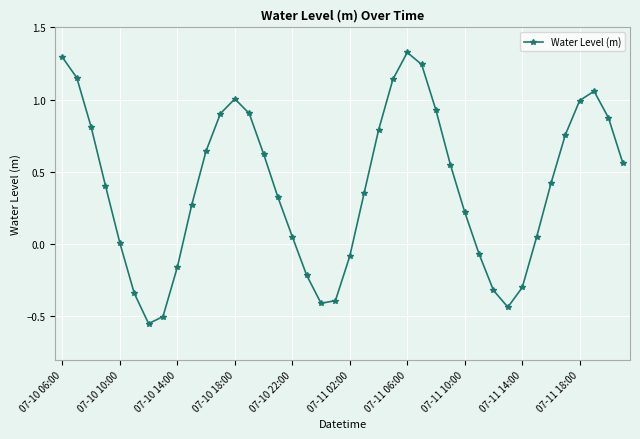

How many series are shown in this chart?

1